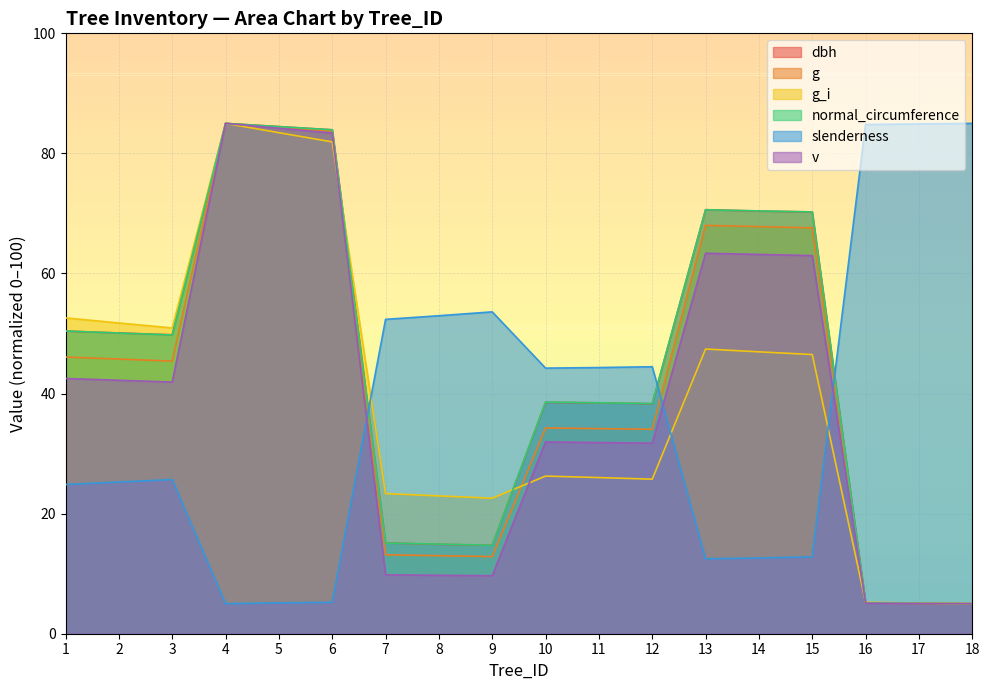

Which series changed the most between 11 and 12?

g_i